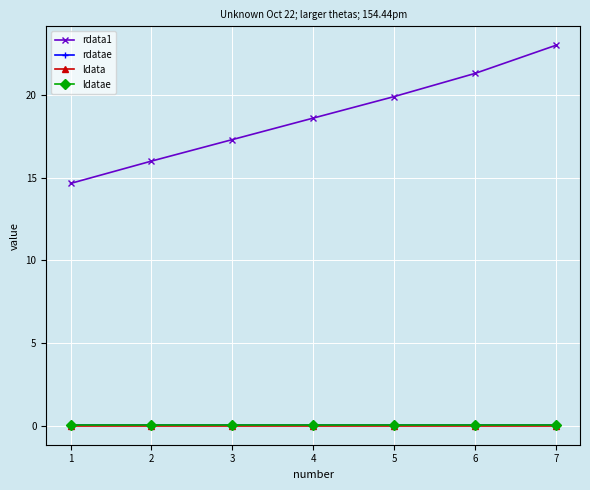

What is the average value of the ldatae series?

0.1